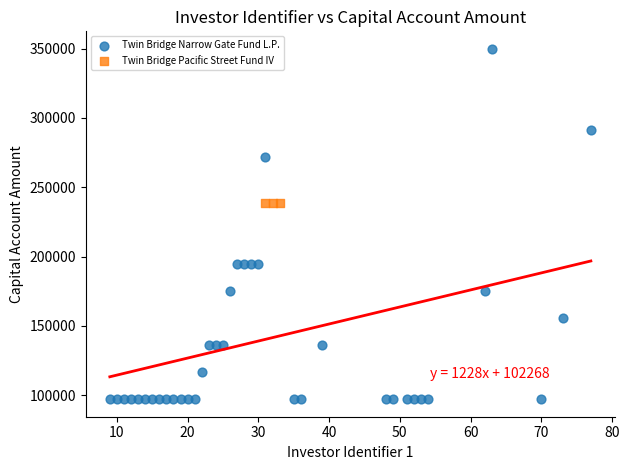

Which series contains the highest Y value?

Twin Bridge Narrow Gate Fund L.P.